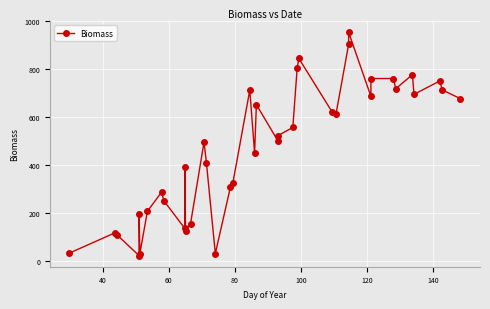

What is the value of the 15th point from the left?

408.3